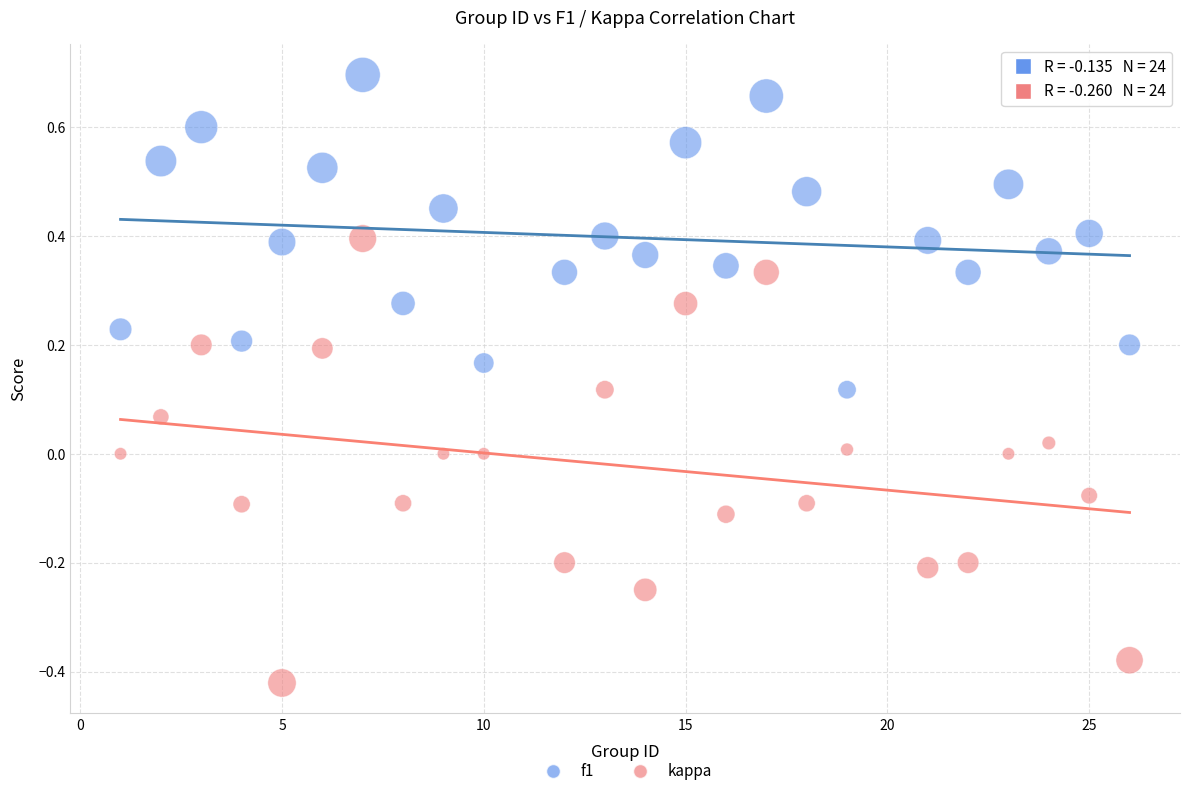

Which series reaches the minimum Y coordinate?

kappa